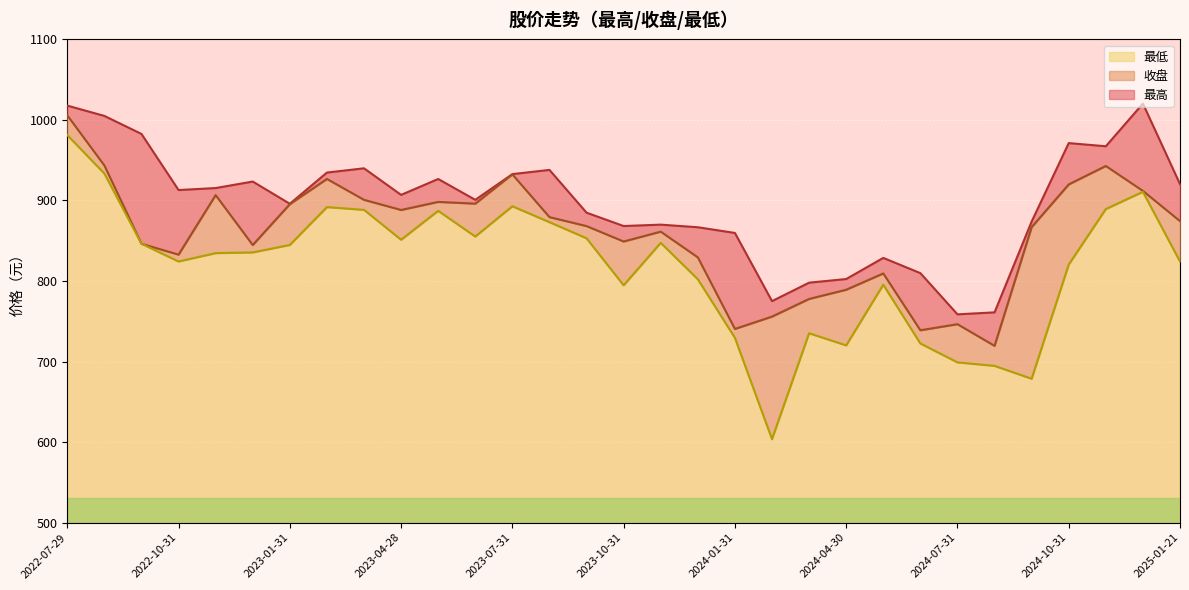

What are all the series names shown in the legend?

最高, 收盘, 最低